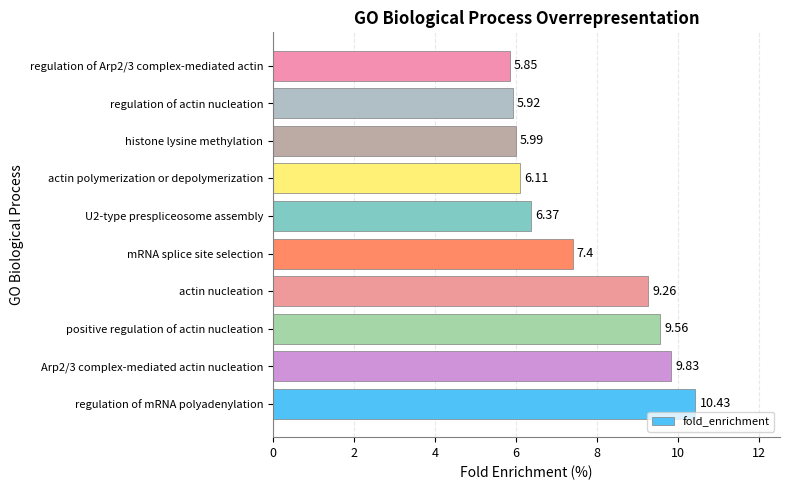

Are the bars grouped side by side (vs. stacked)?

No